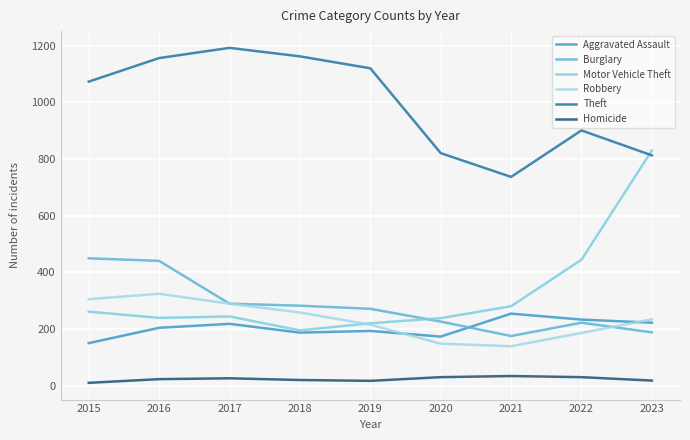

What is the difference between the maximum and minimum values in the Burglary series?

274